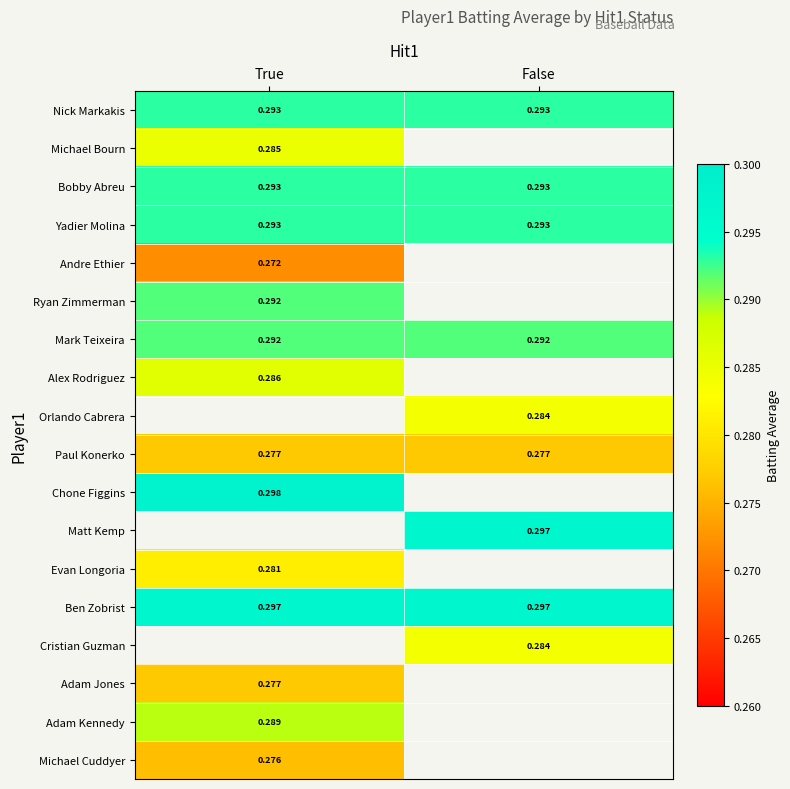

What is the maximum value shown in the chart?

0.3